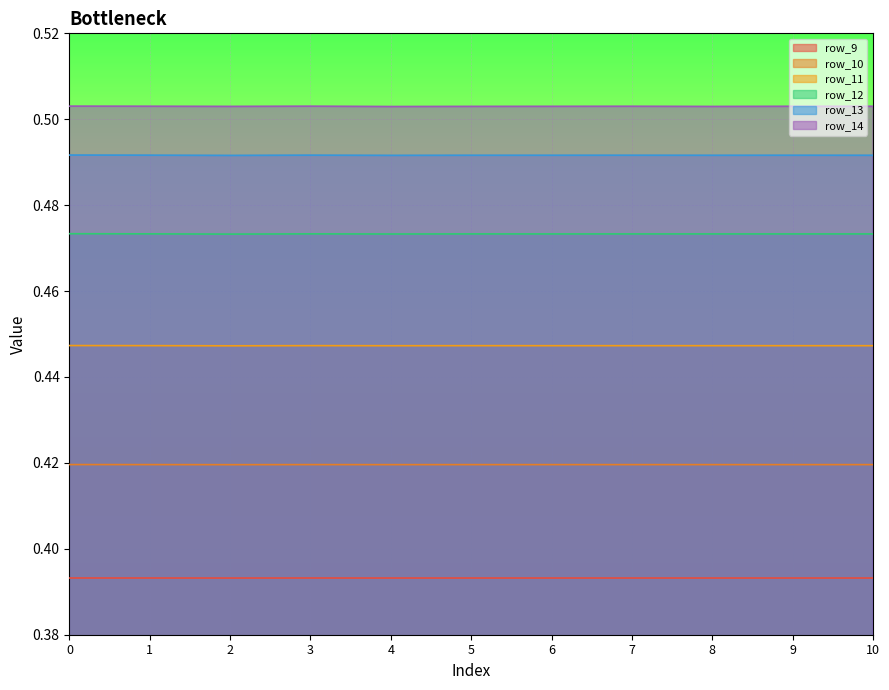

Reading left to right, extract all data points from this chart.

row_9: 0=0.4	1=0.4	2=0.4	3=0.4	4=0.4	5=0.4	6=0.4	7=0.4	8=0.4	9=0.4	10=0.4
row_10: 0=0.4	1=0.4	2=0.4	3=0.4	4=0.4	5=0.4	6=0.4	7=0.4	8=0.4	9=0.4	10=0.4
row_11: 0=0.4	1=0.4	2=0.4	3=0.4	4=0.4	5=0.4	6=0.4	7=0.4	8=0.4	9=0.4	10=0.4
row_12: 0=0.5	1=0.5	2=0.5	3=0.5	4=0.5	5=0.5	6=0.5	7=0.5	8=0.5	9=0.5	10=0.5
row_13: 0=0.5	1=0.5	2=0.5	3=0.5	4=0.5	5=0.5	6=0.5	7=0.5	8=0.5	9=0.5	10=0.5
row_14: 0=0.5	1=0.5	2=0.5	3=0.5	4=0.5	5=0.5	6=0.5	7=0.5	8=0.5	9=0.5	10=0.5